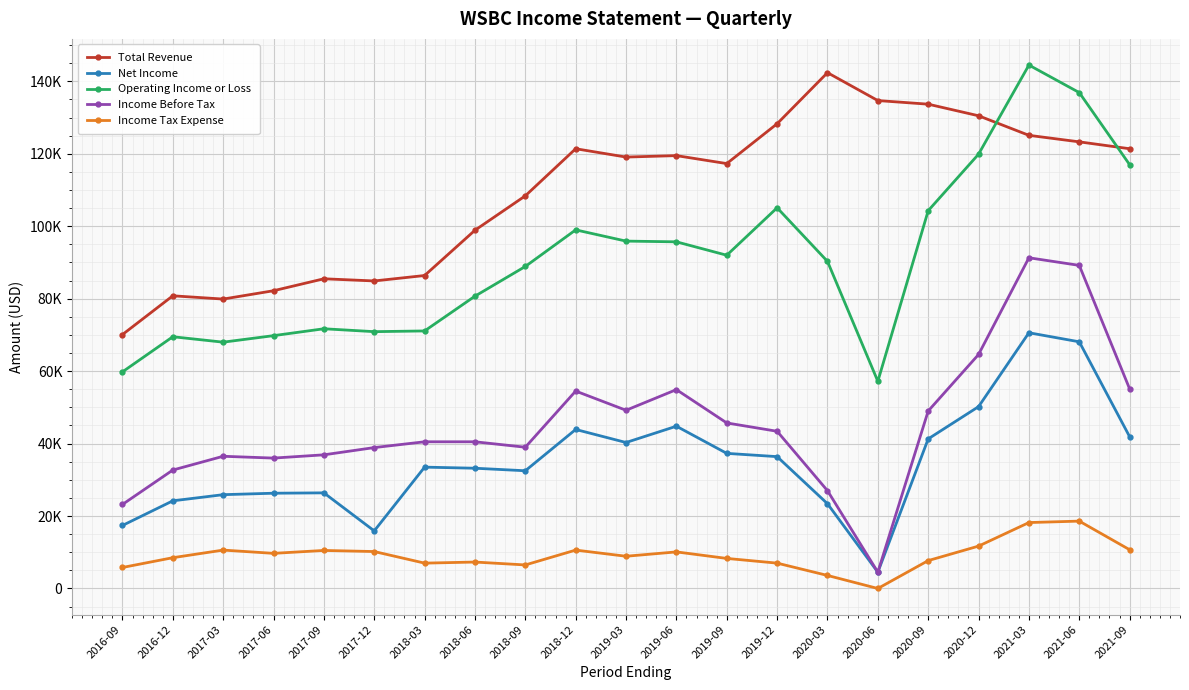

At 2016-12, list the series in order from largest to smallest.

Total Revenue, Operating Income or Loss, Income Before Tax, Net Income, Income Tax Expense